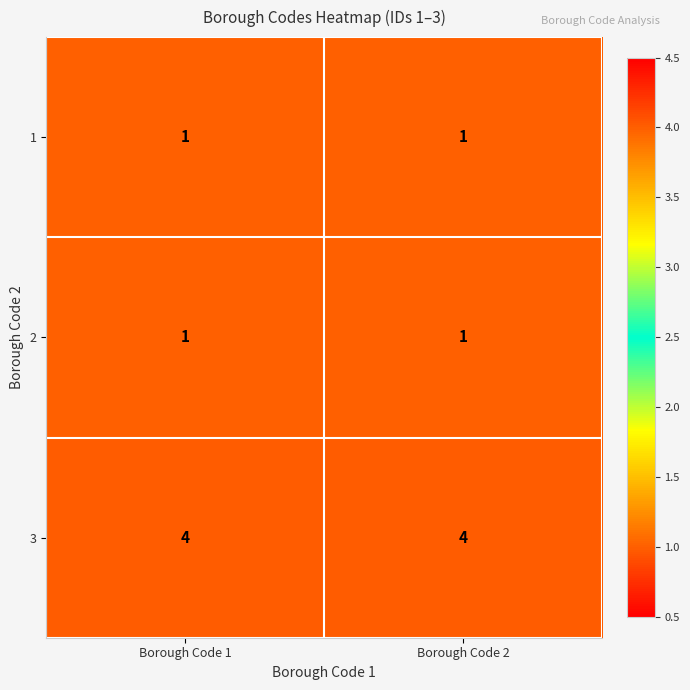

Is it true that 2 equals 2 at Borough Code 1?

False